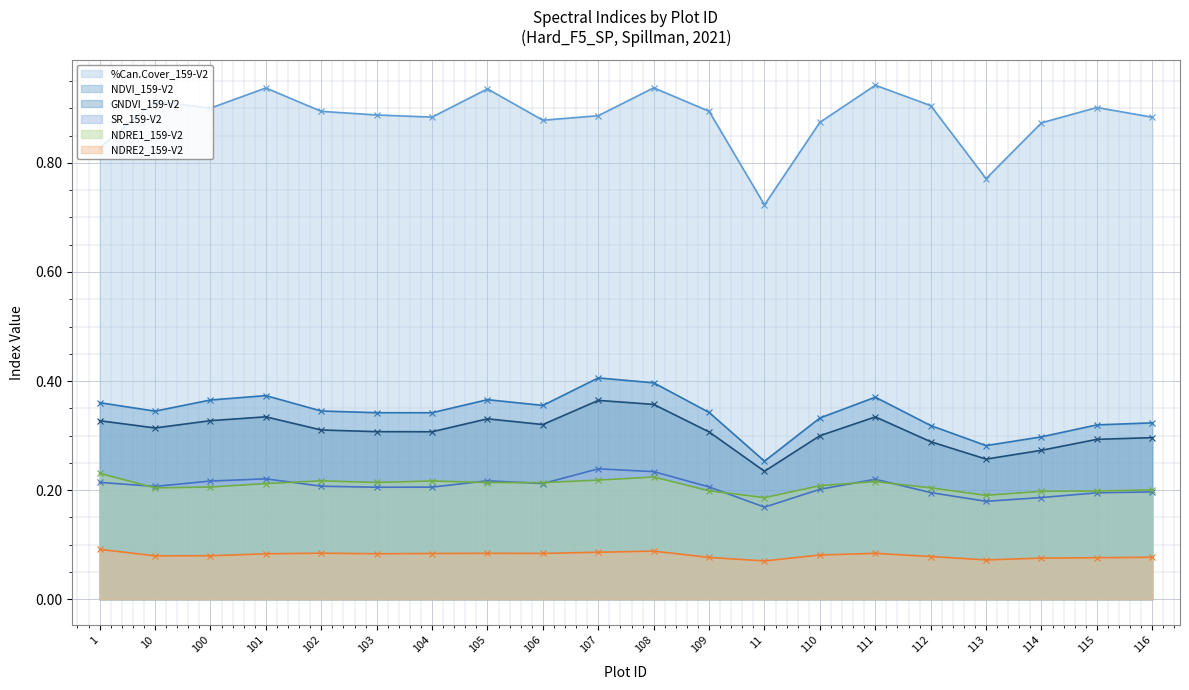

At which category does %Can.Cover_159-V2 reach its first local peak?

10